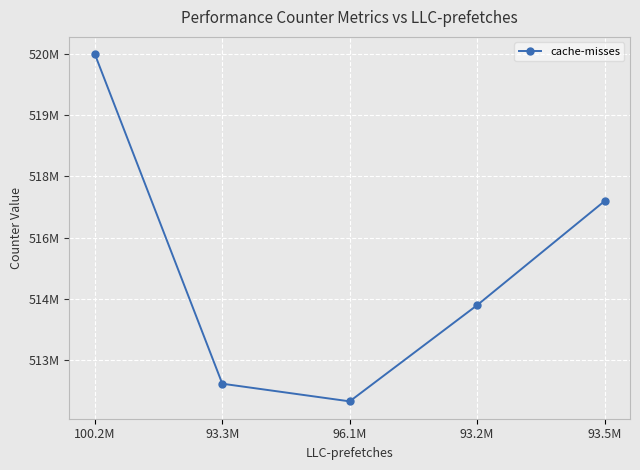

What is the label of the 2nd point from the right?

93.2M